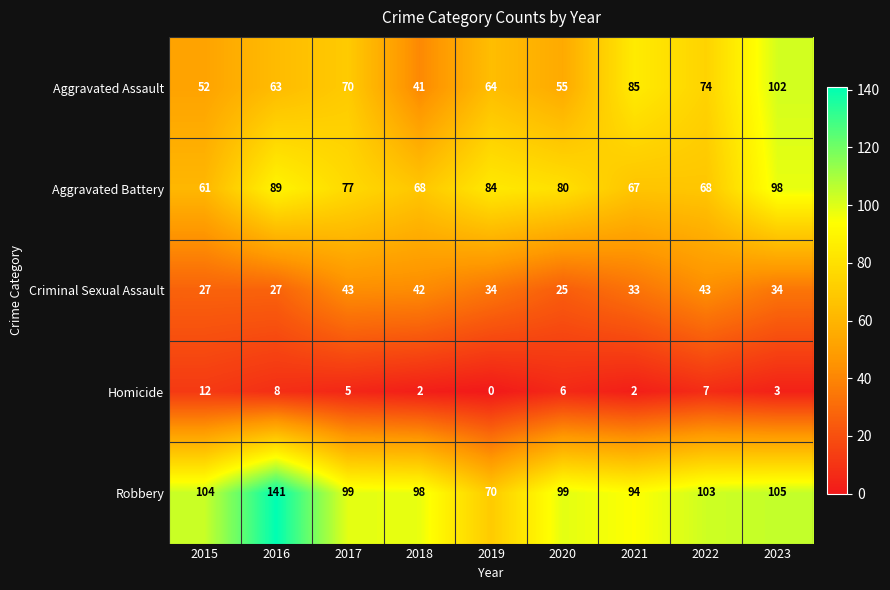

Is the value of Robbery at 2023 greater than the value of Aggravated Assault at 2019?

Yes